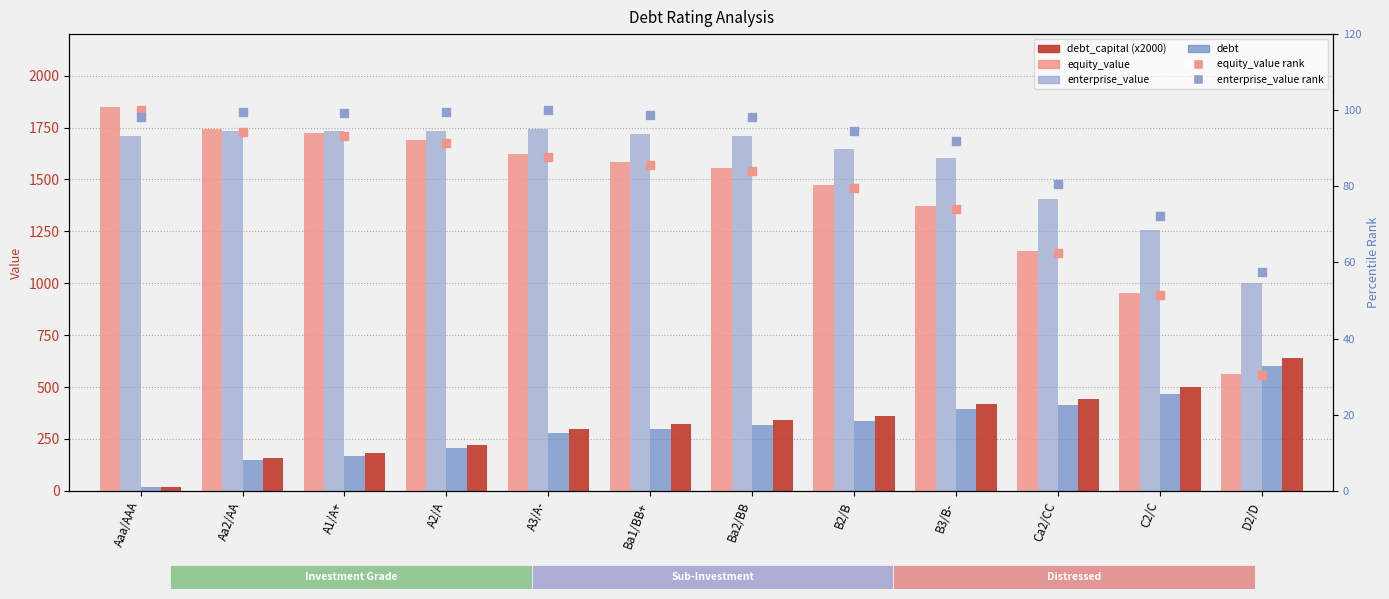

At how many categories does at least one series exceed 1272?

10